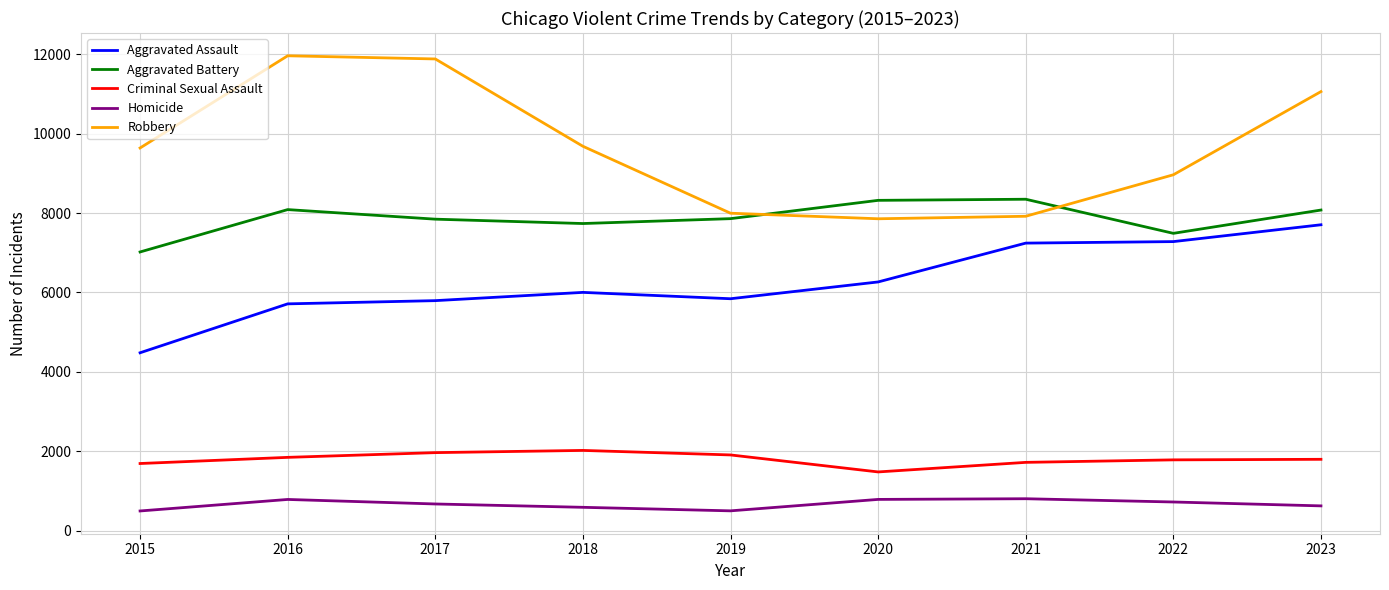

How many interior local peaks does the Robbery series have?

1